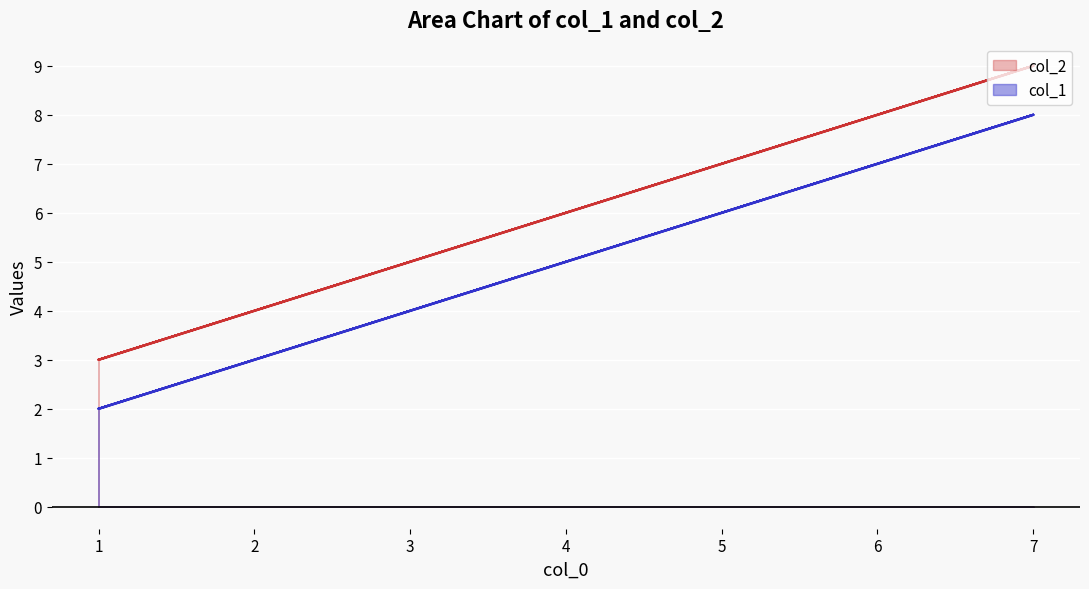

Rank the categories by col_1 value from highest to lowest.

7, 7, 6, 6, 6, 6, 5, 5, 5, 5, 4, 4, 4, 4, 3, 3, 3, 3, 2, 2, 2, 2, 1, 1, 1